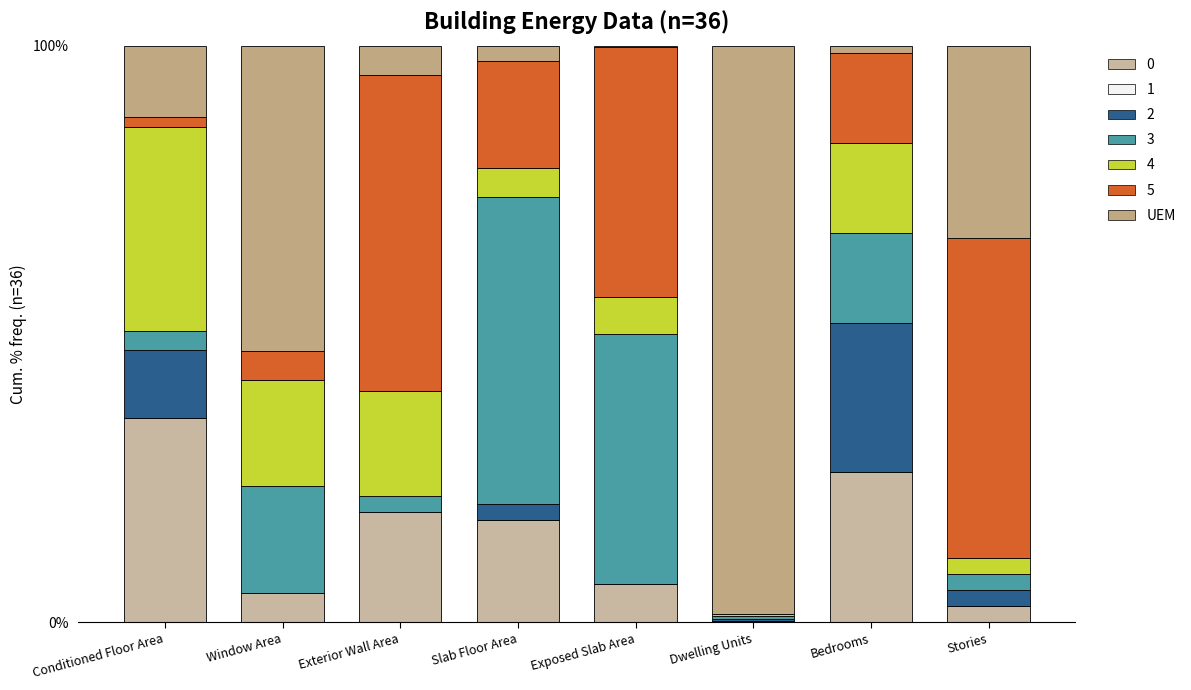

What position from the left is Dwelling Units?

6